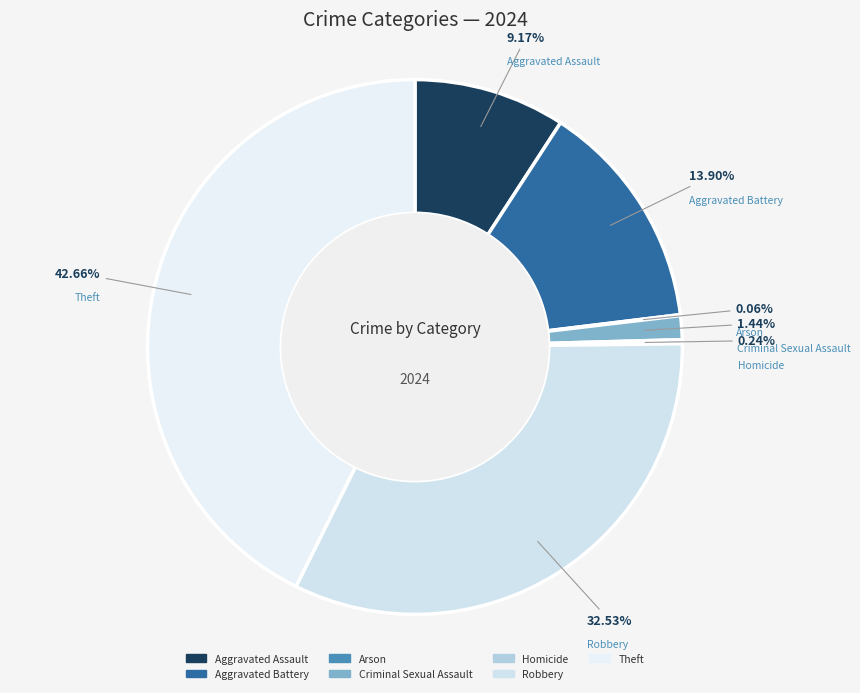

Is there a majority slice in this chart?

No